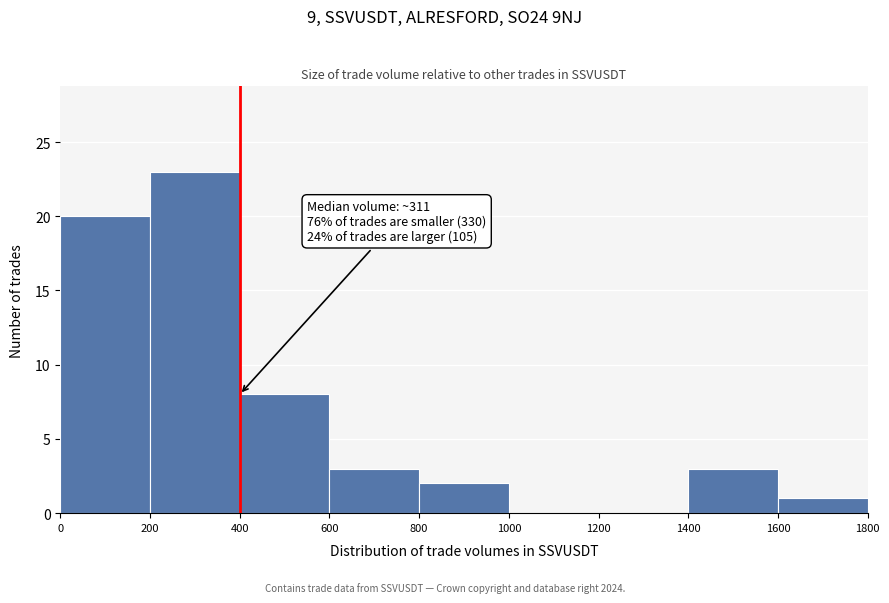

Which range on the x-axis has the tallest bar?

200 to 400